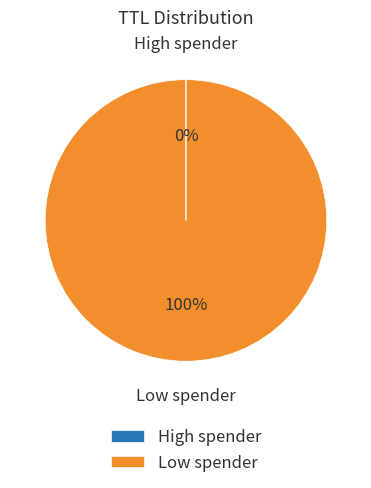

What is the majority slice?

Low spender